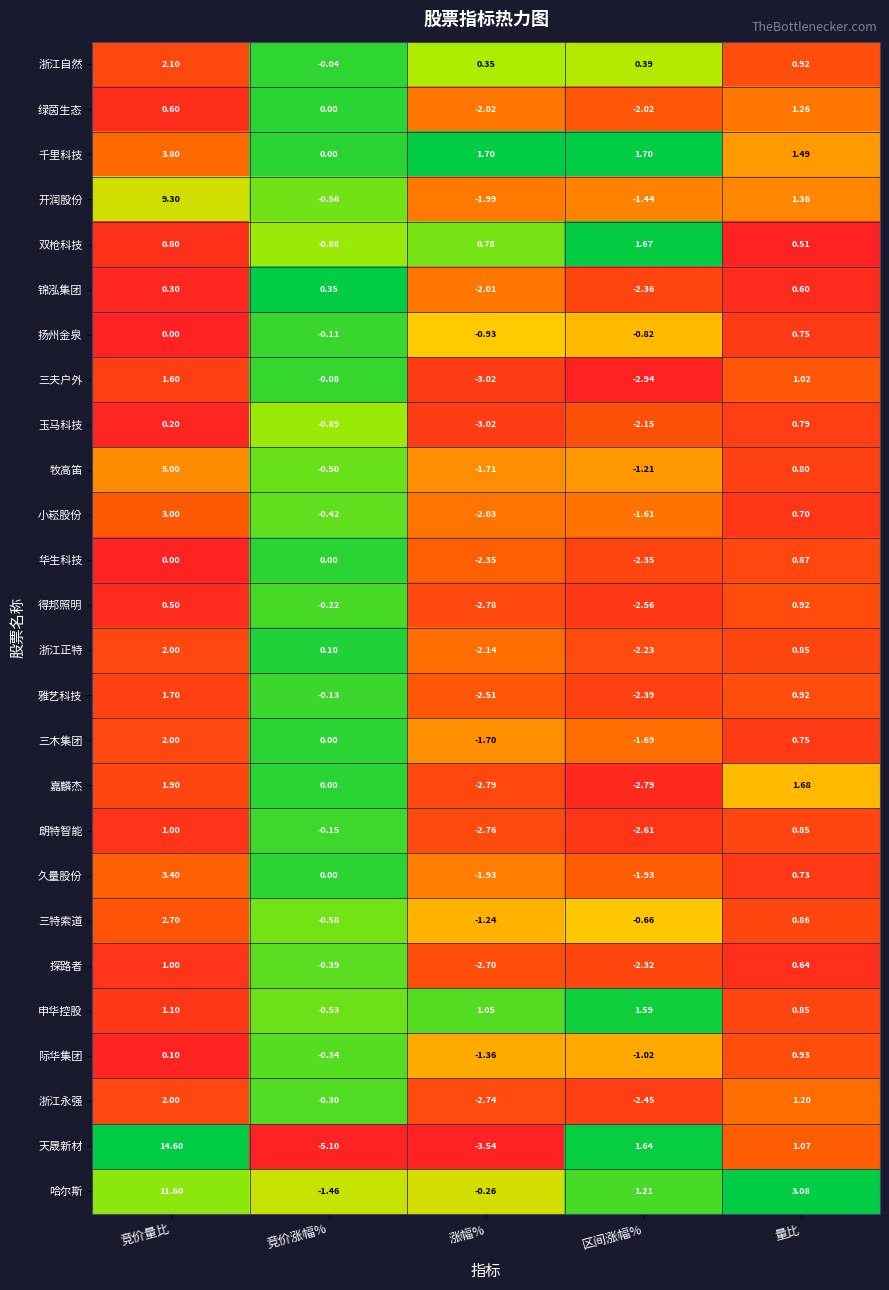

Where does the 浙江正特 series first go above 0?

竞价量比